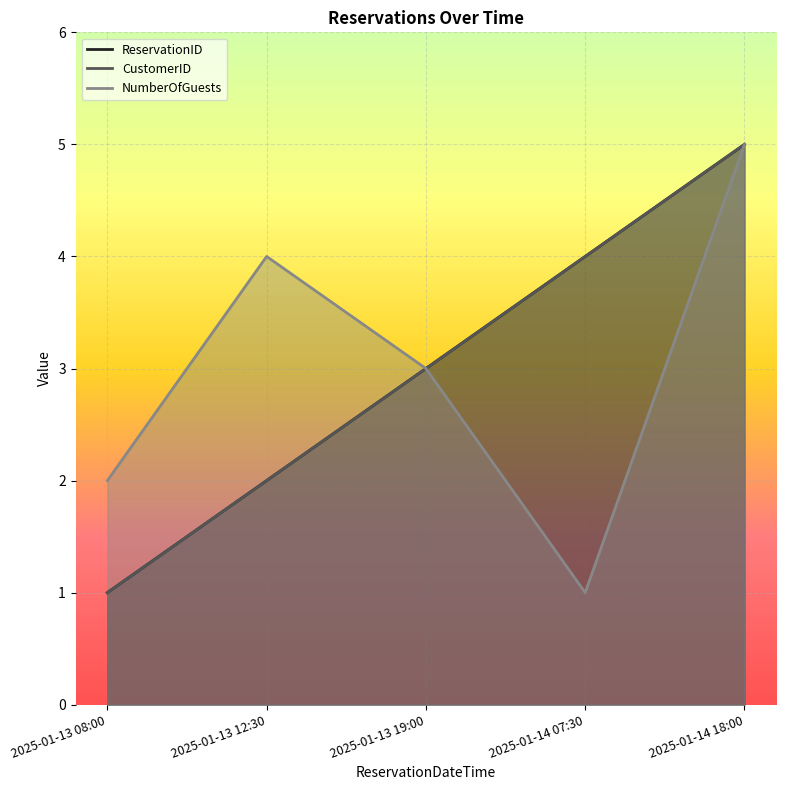

What is the difference between the maximum and minimum values in the NumberOfGuests series?

4